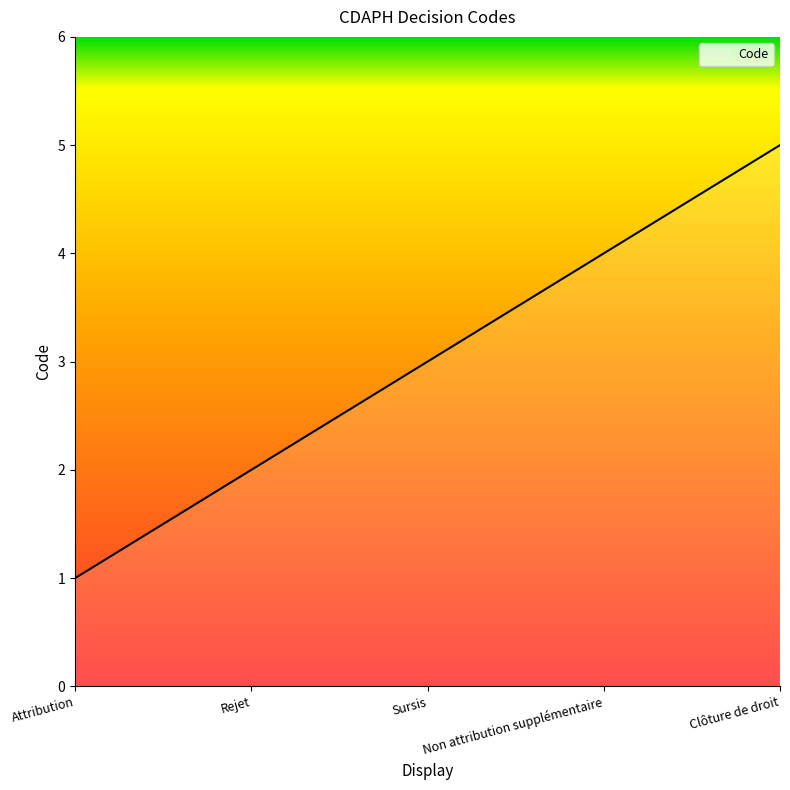

Is this an area chart (filled region under the line)?

No